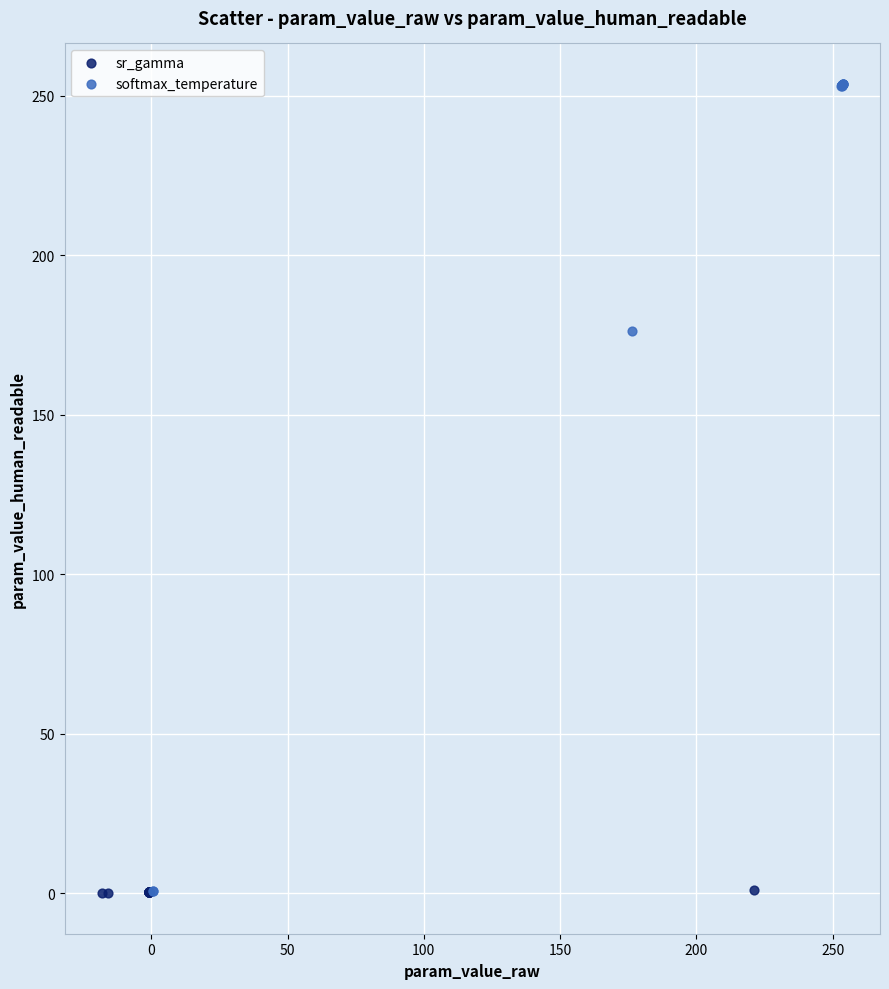

Which series contains the highest Y value?

softmax_temperature